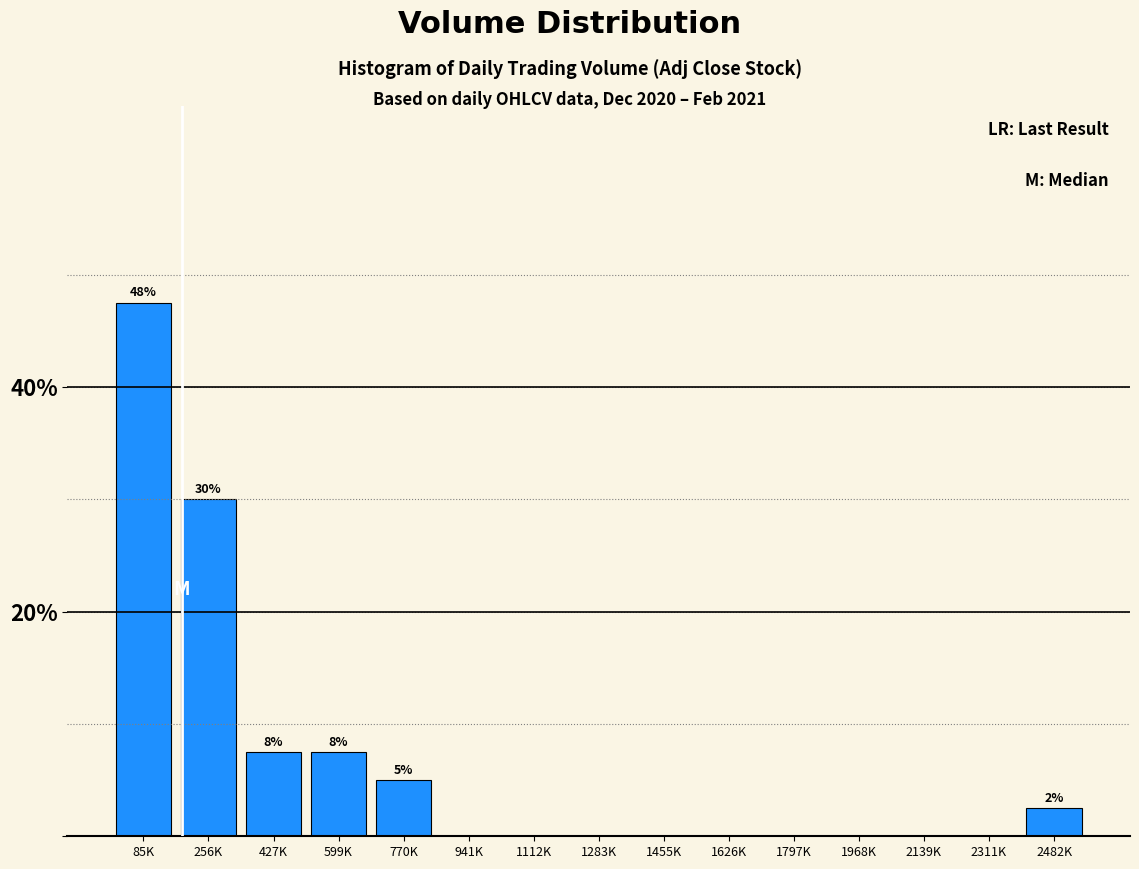

Reading left to right, list all the values displayed in this chart.

85K=47.5	256K=30.0	427K=7.5	599K=7.5	770K=5.0	941K=0.0	1112K=0.0	1283K=0.0	1455K=0.0	1626K=0.0	1797K=0.0	1968K=0.0	2139K=0.0	2311K=0.0	2482K=2.5